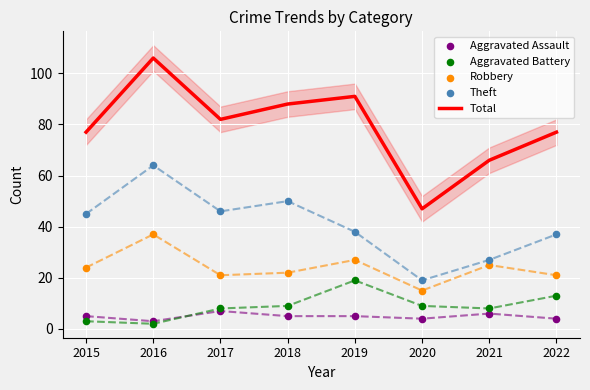

Which series reaches the maximum Y coordinate?

Total